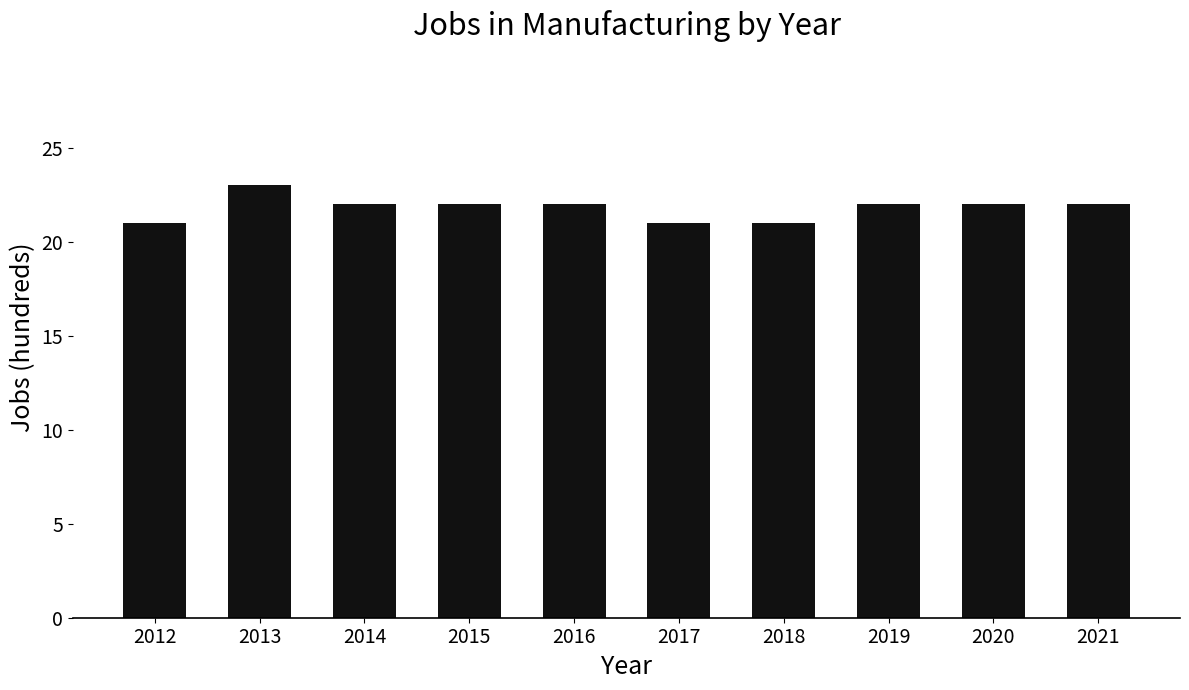

Count the number of data series in this chart.

1